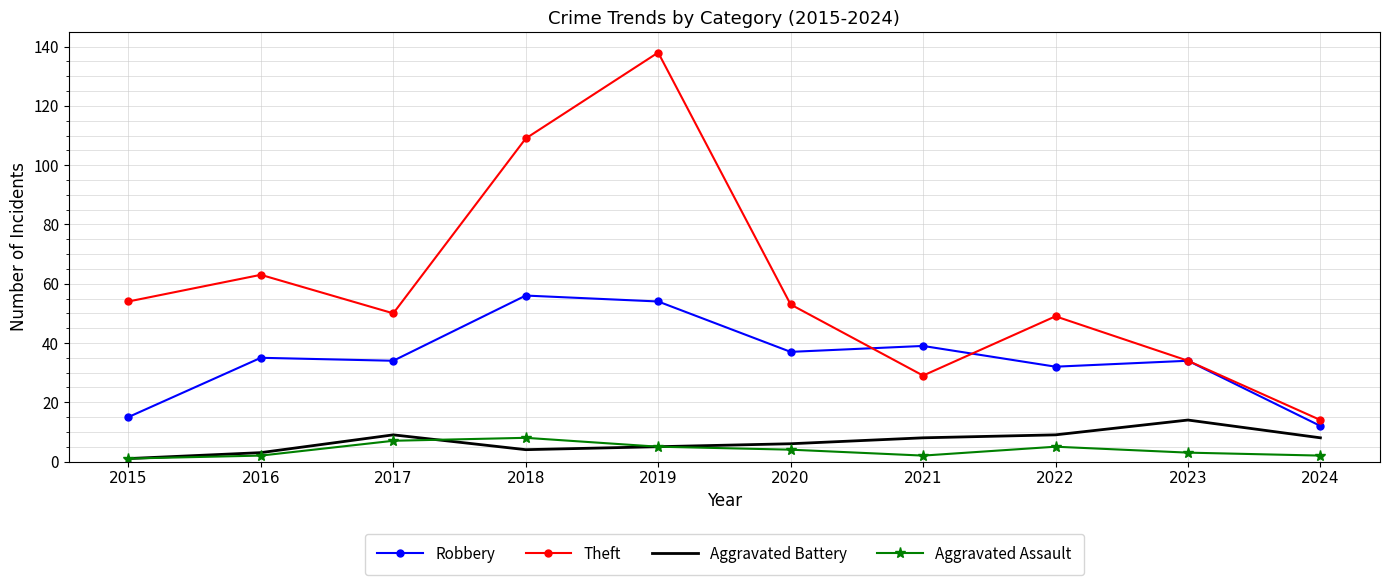

Which category has the highest value in the Aggravated Battery series?

2023